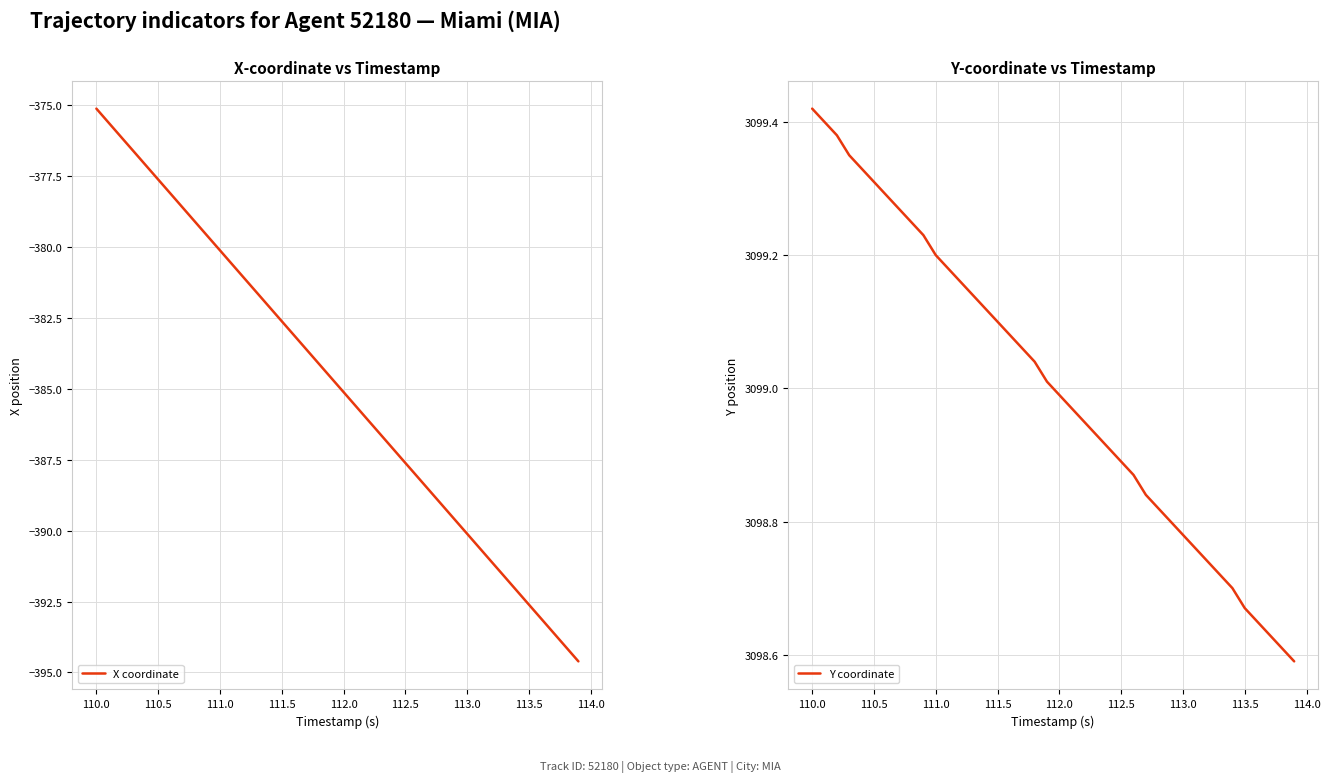

True or false: Y coordinate and X coordinate cross at least once.

False